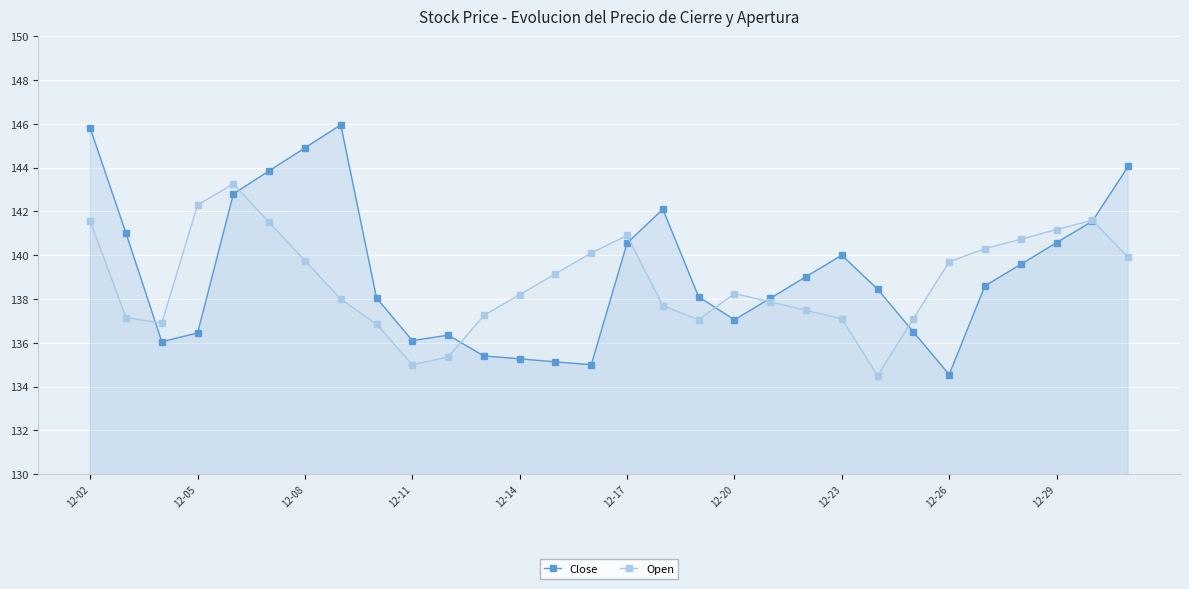

True or false: Close has more than 2 points higher than both neighbors.

True